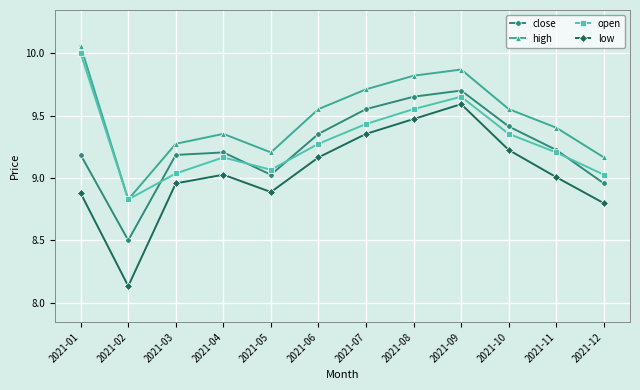

Where is low nearest to the value 8?

2021-02